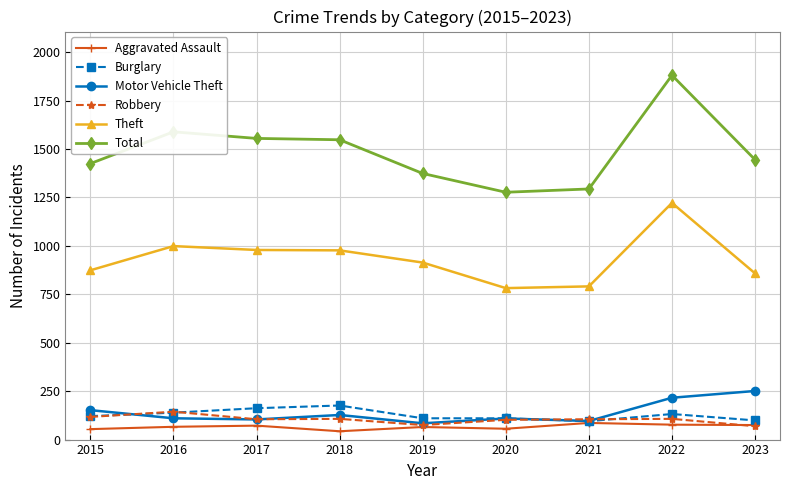

True or false: Total and Theft intersect in this chart.

False